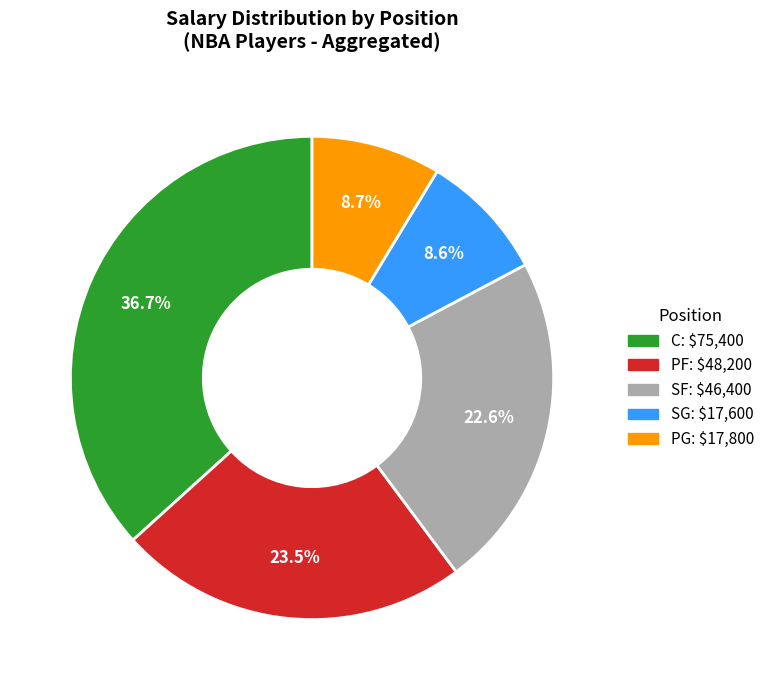

Is there a majority slice in this chart?

No